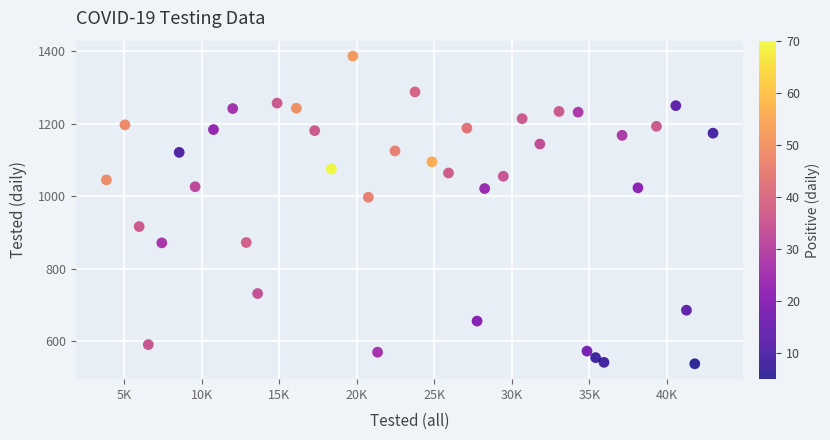

What is the range of X values (max minus min)?

39113